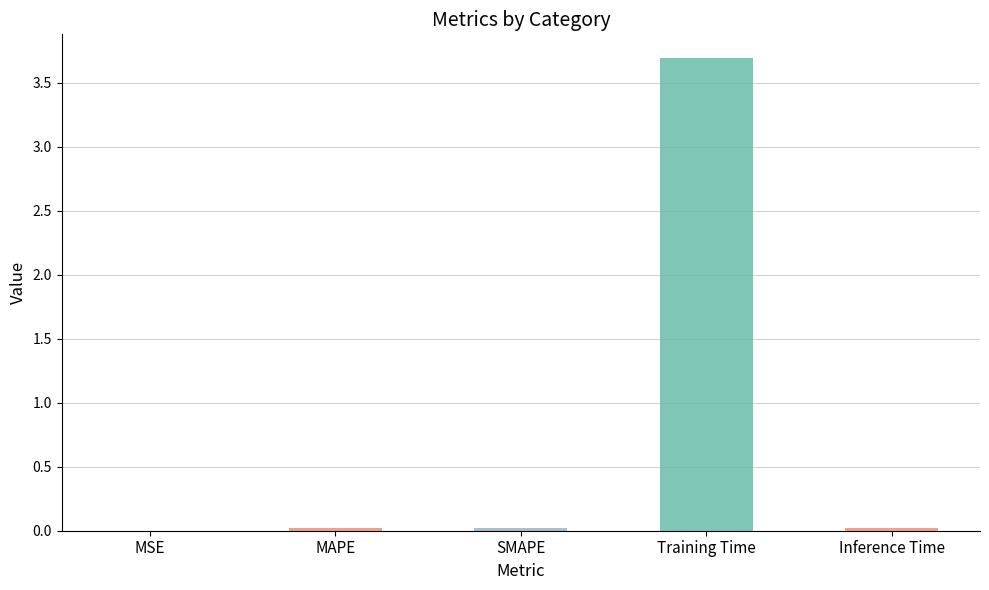

At which category does the chart reach its peak across all series?

Training Time